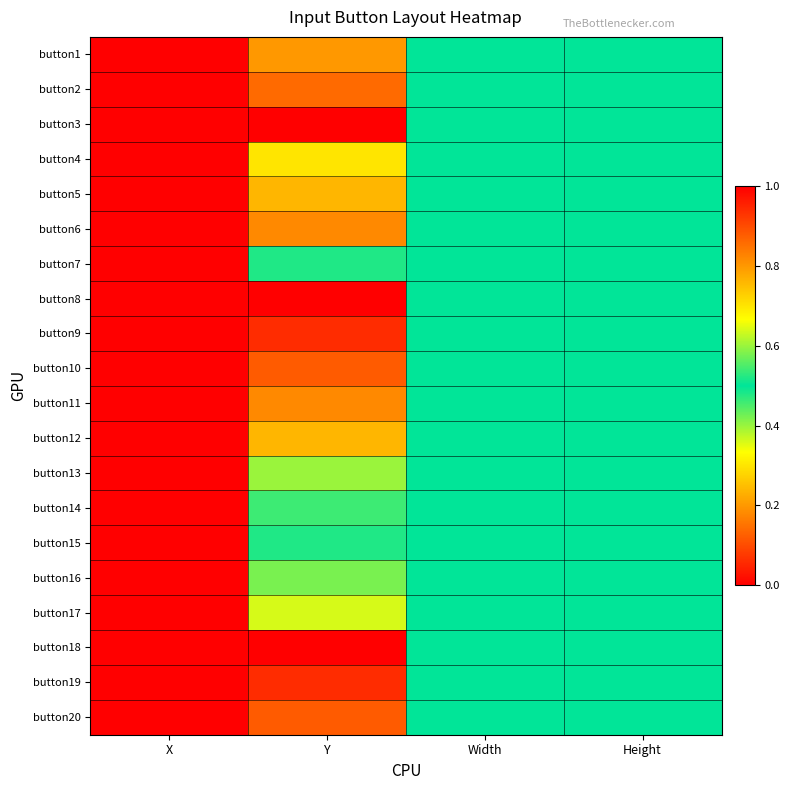

What is the total value across all series at Y?

8.8